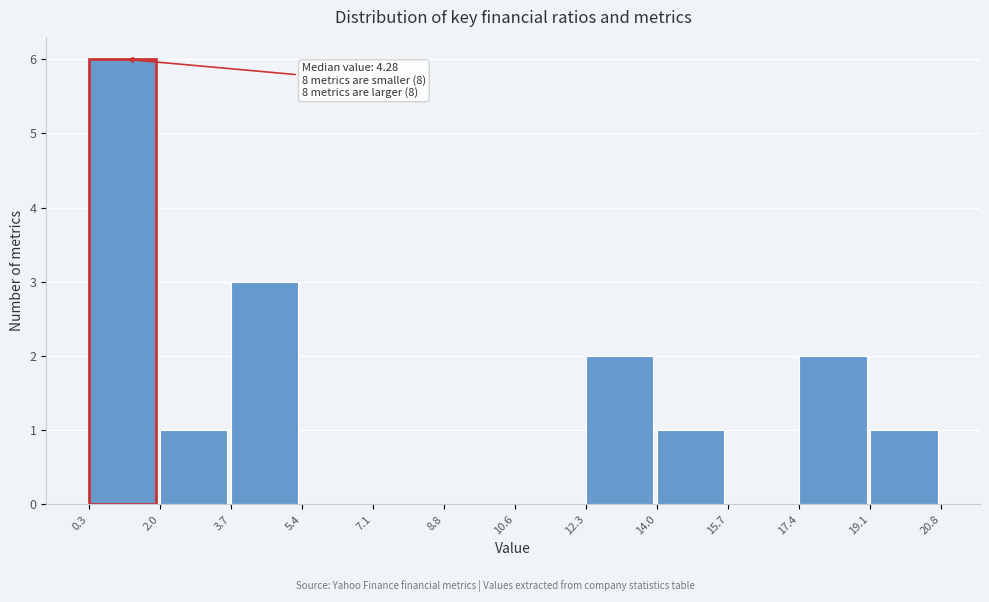

Over which range of the x-axis is the bar tallest?

0.3 to 2.0